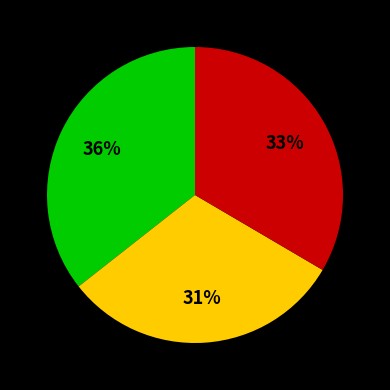

Is there any slice that represents more than half of the pie?

No